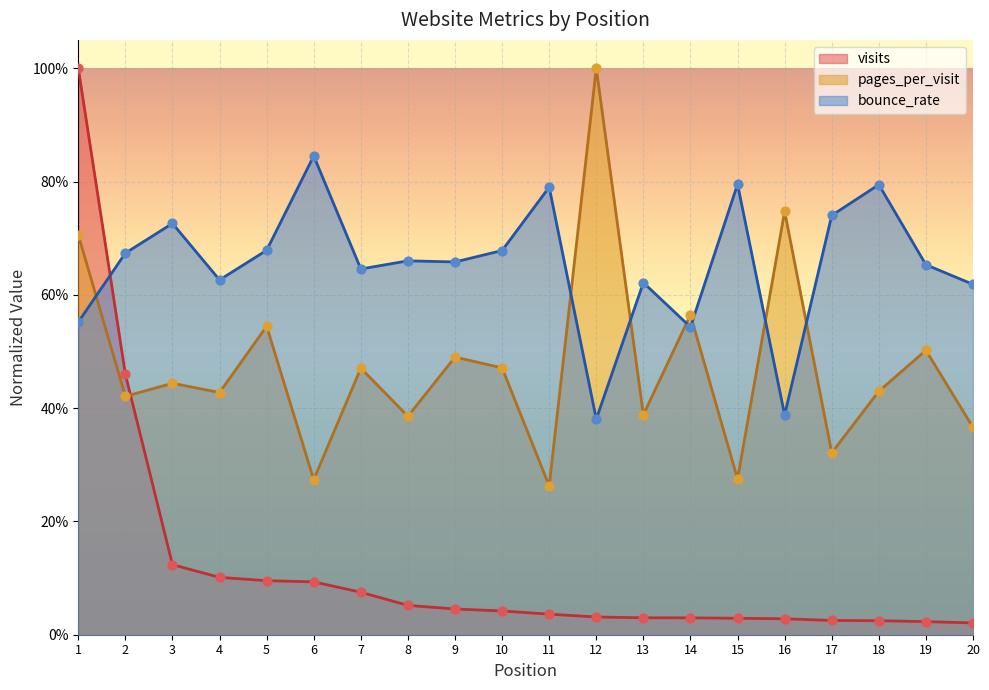

At how many categories does at least one series exceed 0?

20